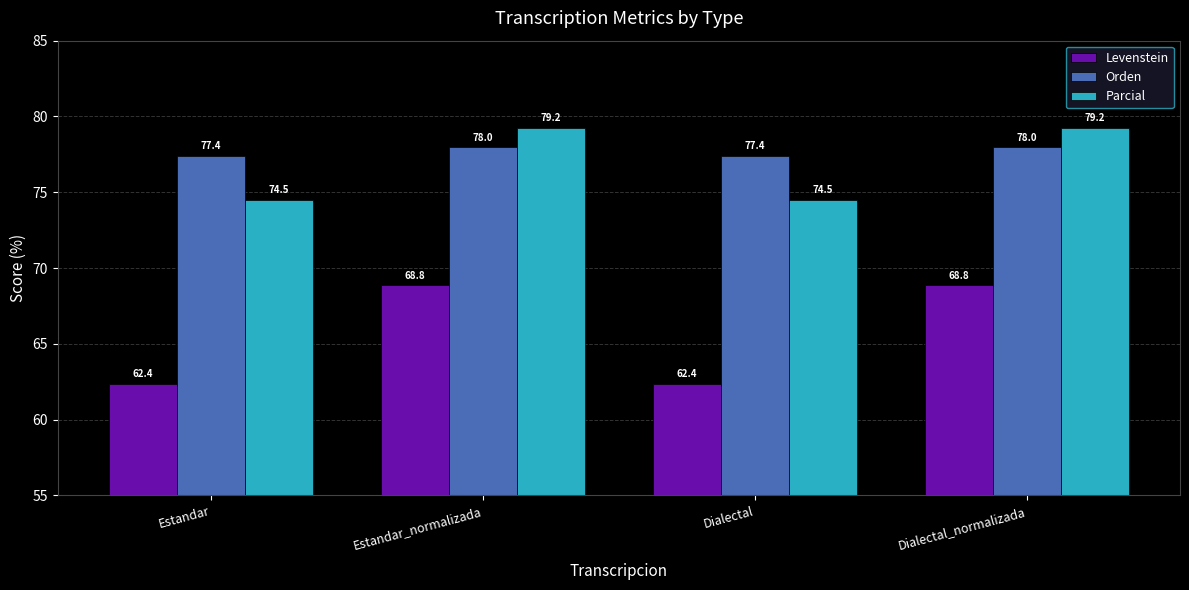

Rank the series by their maximum value, from lowest to highest.

Levenstein, Orden, Parcial